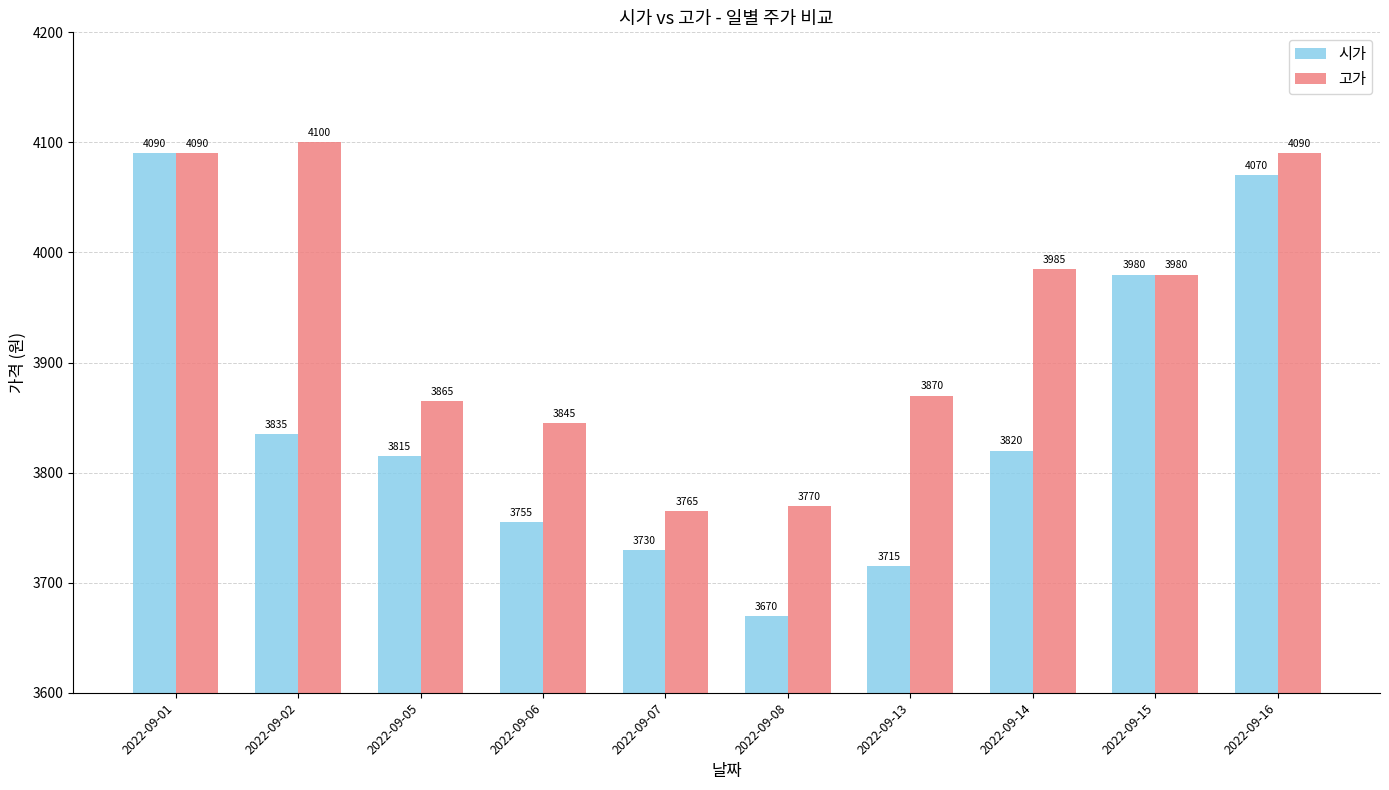

What is the sum of the 고가 values at 2022-09-15 and 2022-09-08?

7750